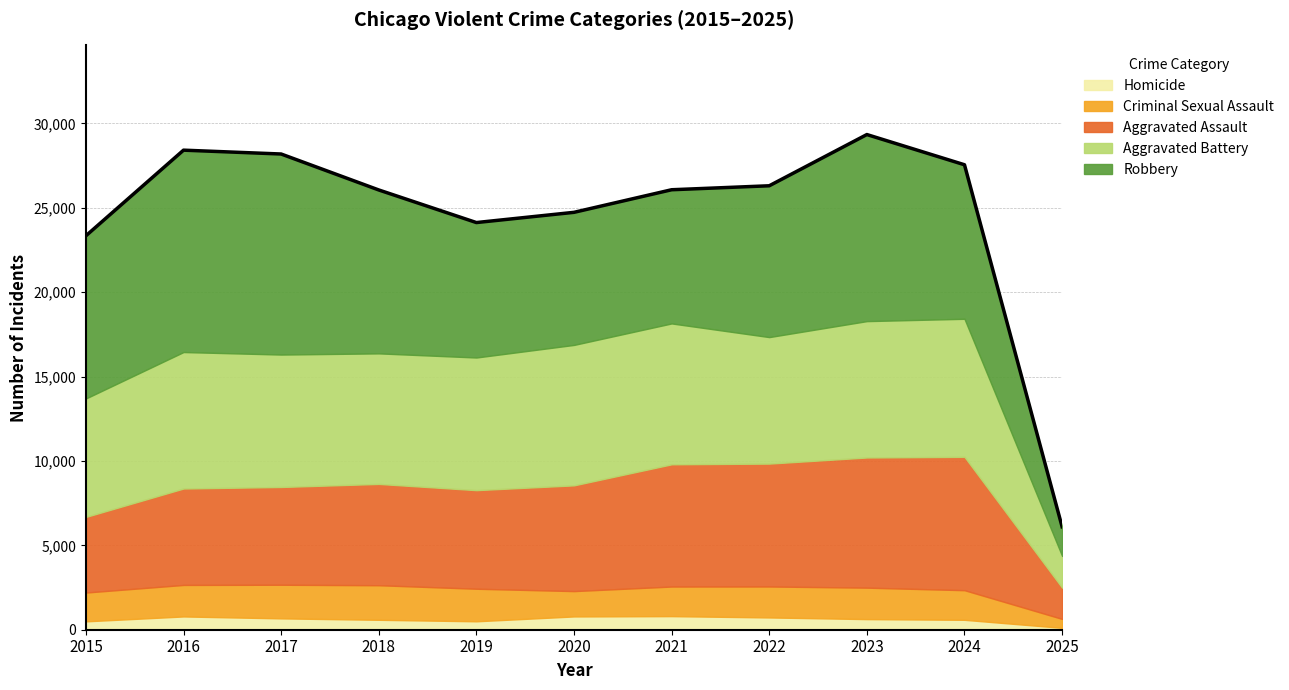

What is the value of the Aggravated Assault point at the 10th from the left?

7900